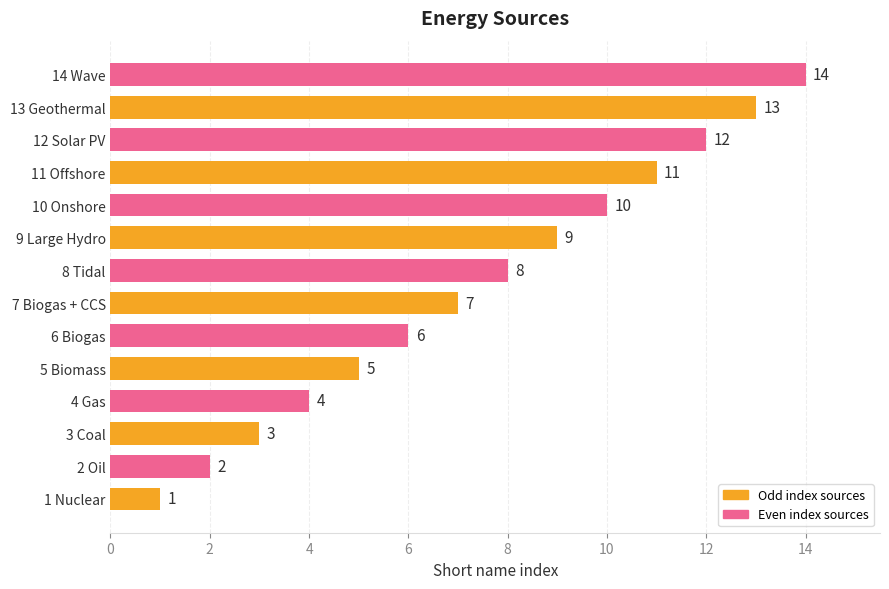

What is the ratio of the value at 8 Tidal to the value at 13 Geothermal?

0.6